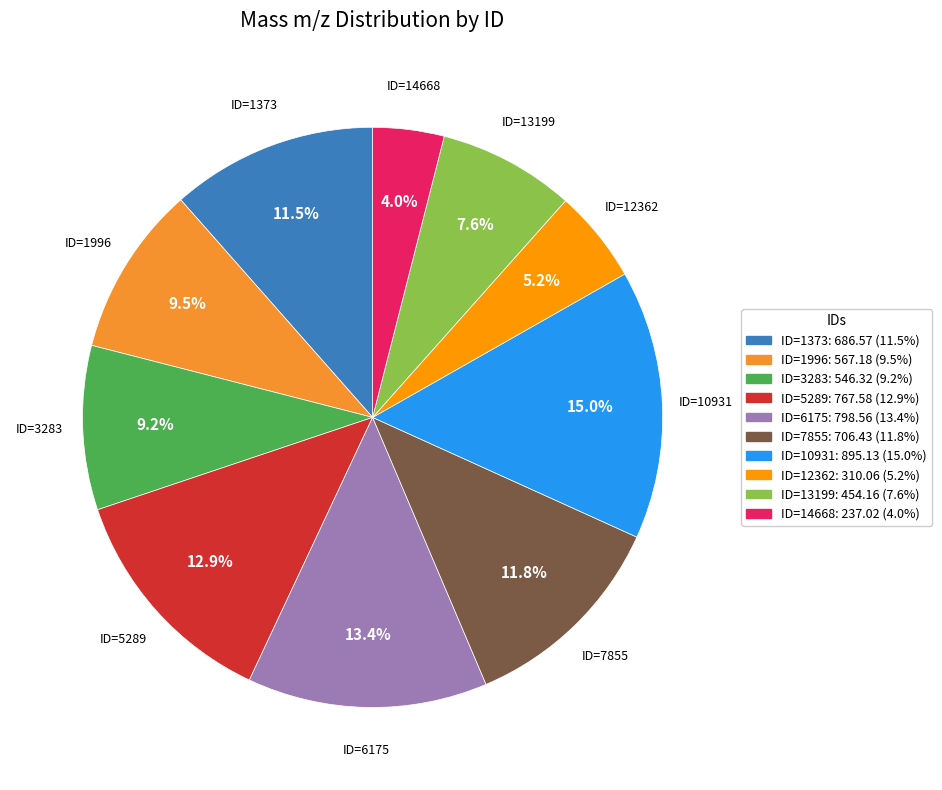

Does ID=3283 represent more than half of the total?

No